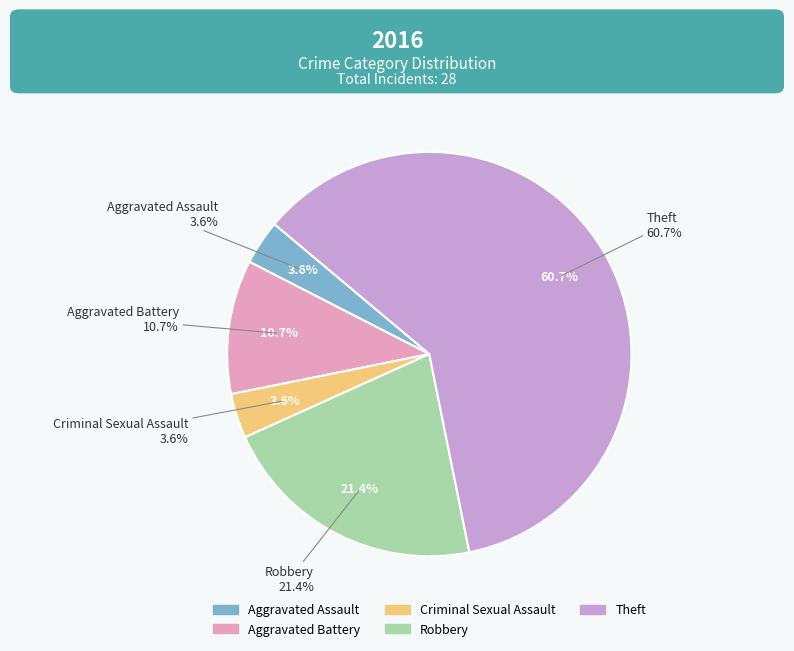

Which category has the smallest portion of the pie?

Aggravated Assault